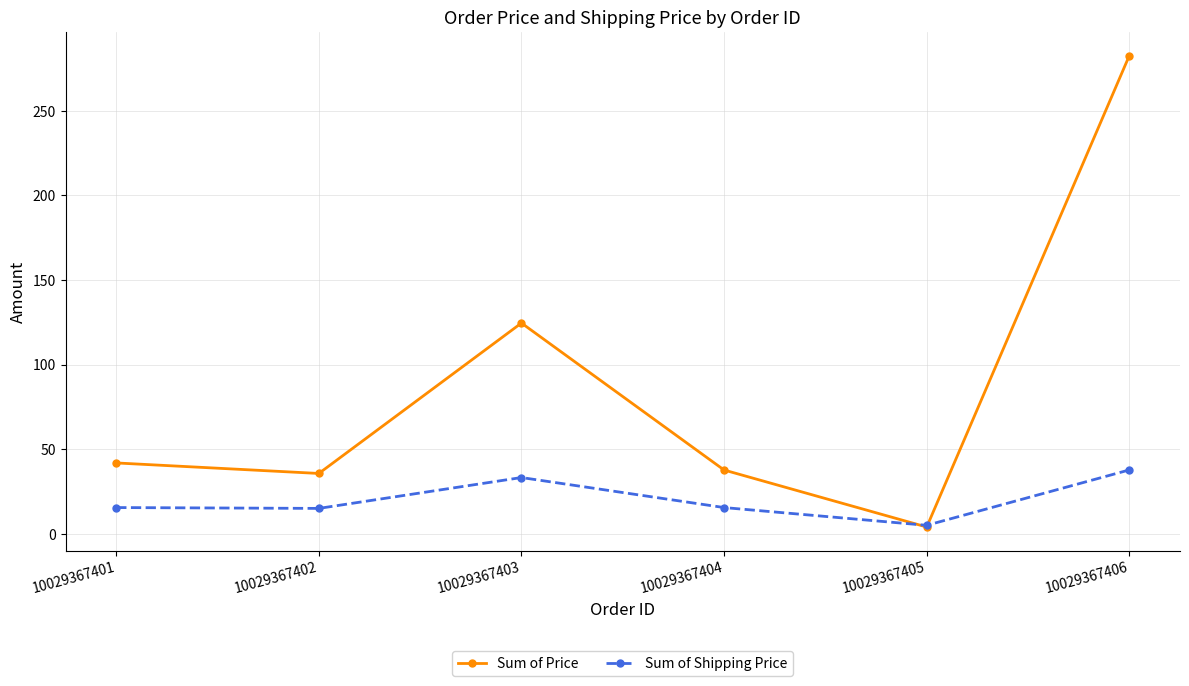

List the series in order of their peak value, lowest first.

Sum of Shipping Price, Sum of Price